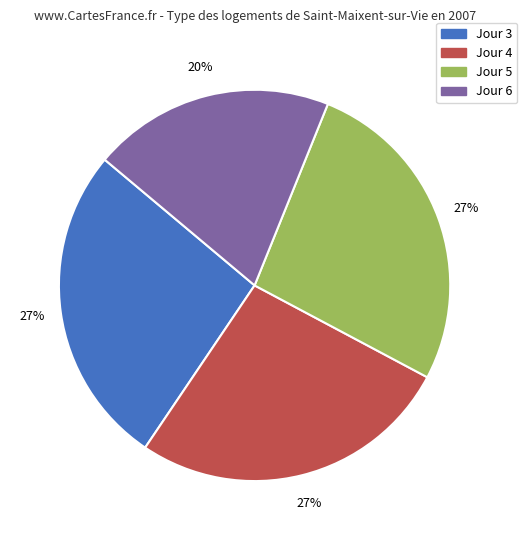

Count the number of slices in the pie.

4